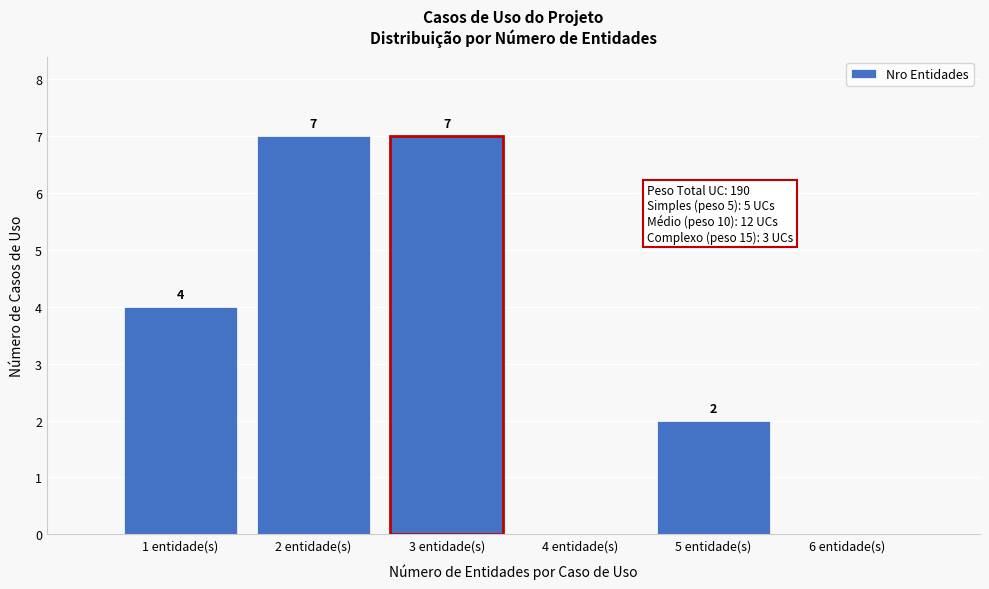

Reading left to right, transcribe all the data shown in this chart.

1 entidade(s)=4	2 entidade(s)=7	3 entidade(s)=7	4 entidade(s)=0	5 entidade(s)=2	6 entidade(s)=0